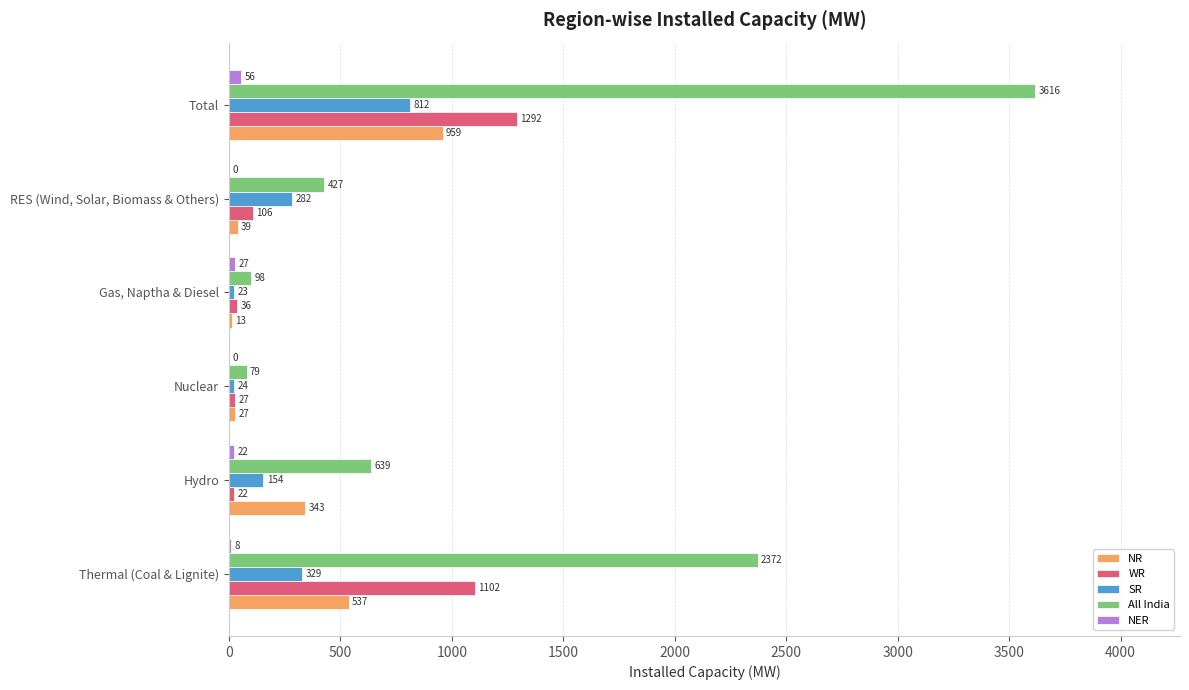

Which series has the widest spread of values?

All India